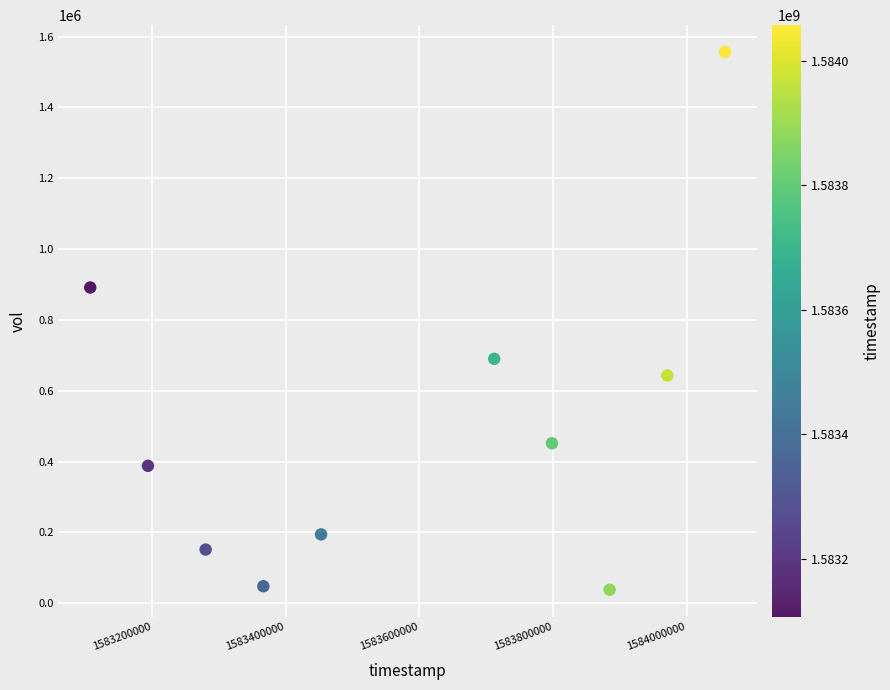

What is the average Y value?

505230